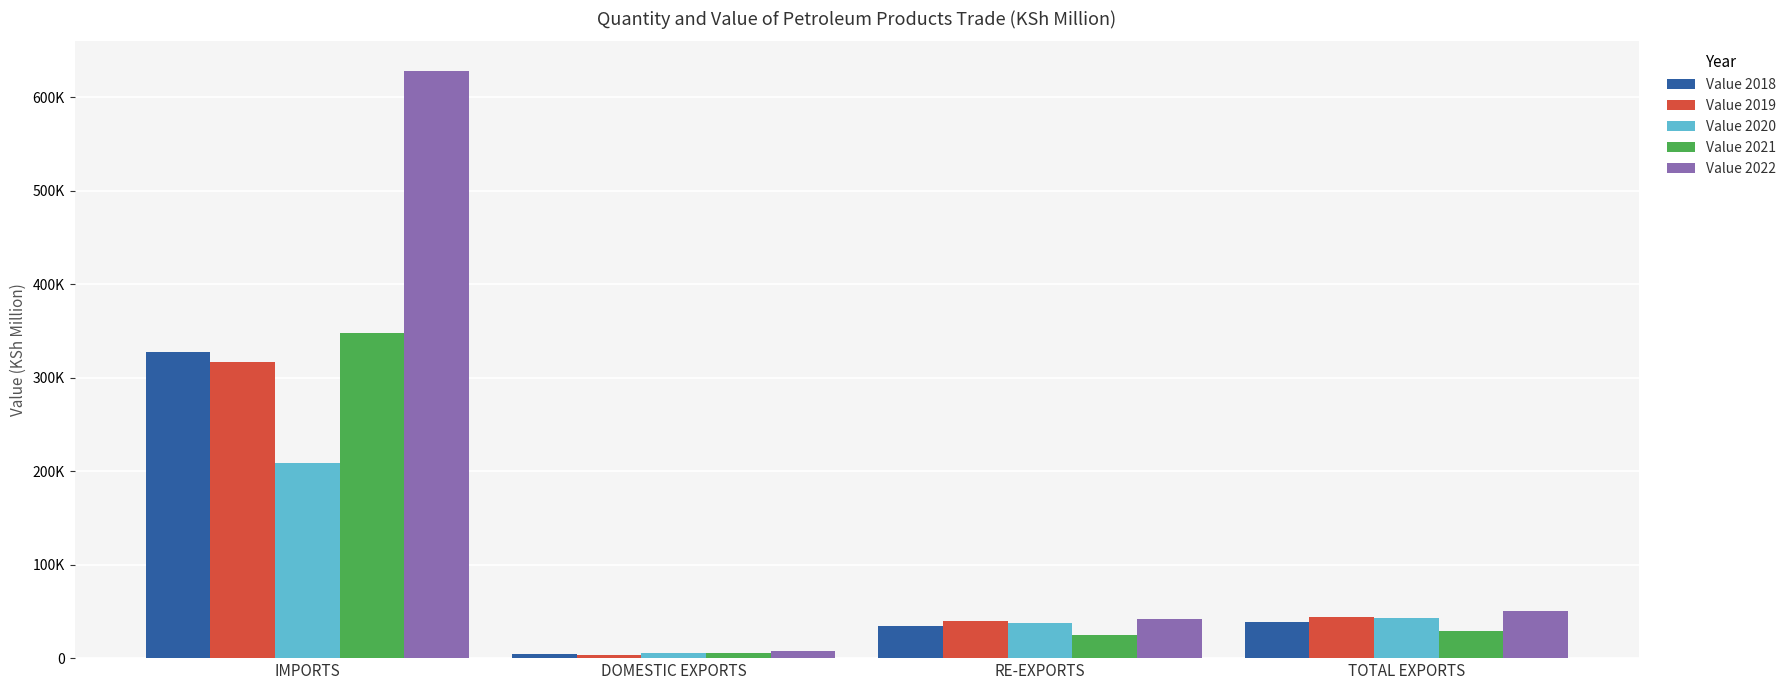

Does the chart contain stacked bars?

No